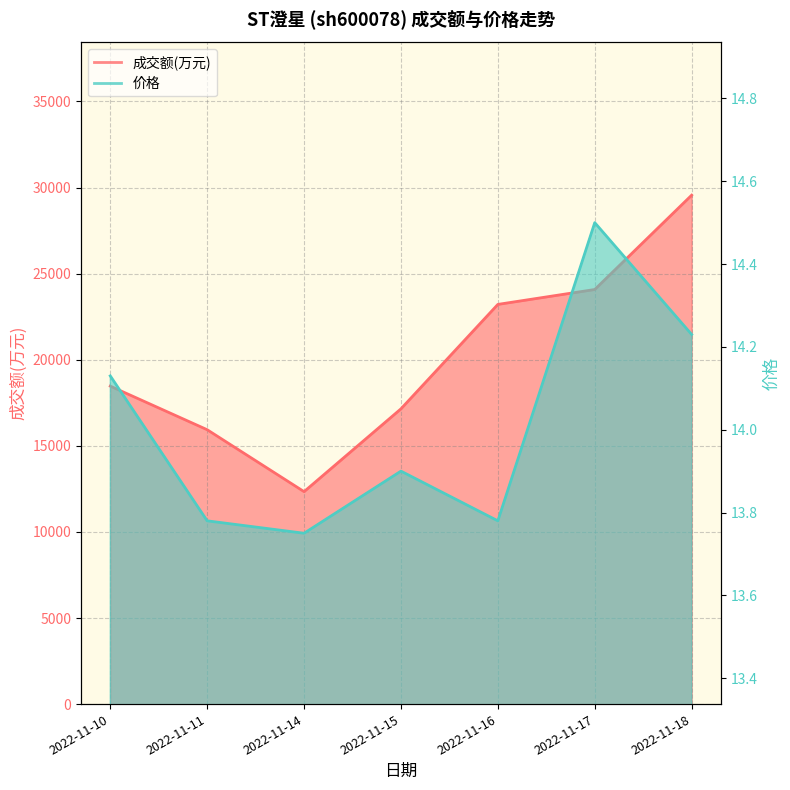

Rank the series by their average value, from highest to lowest.

成交额(万元), 价格